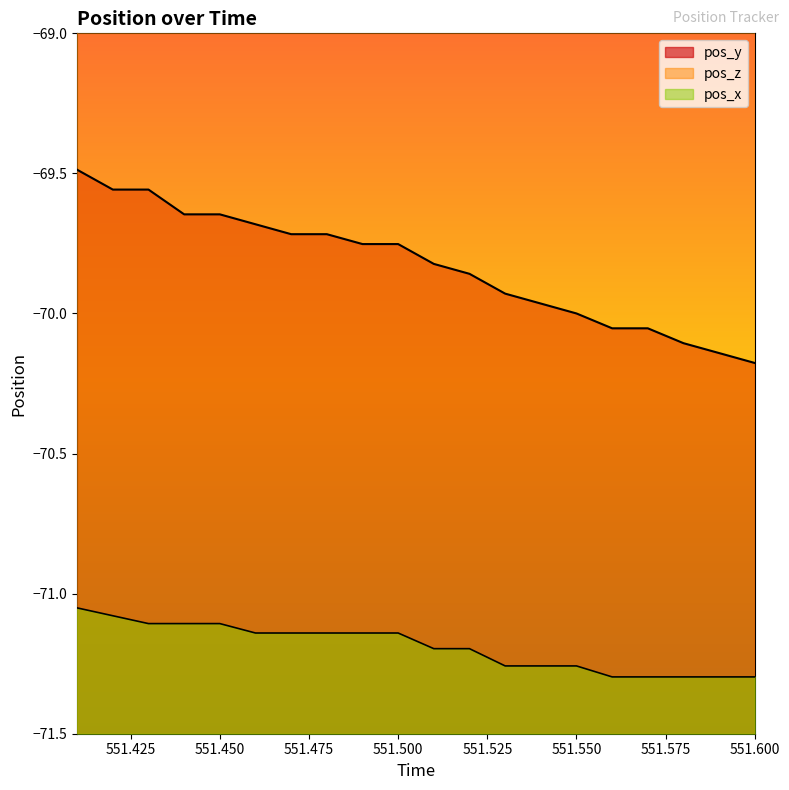

Between 551.5 and 551.48, which is larger?

551.5